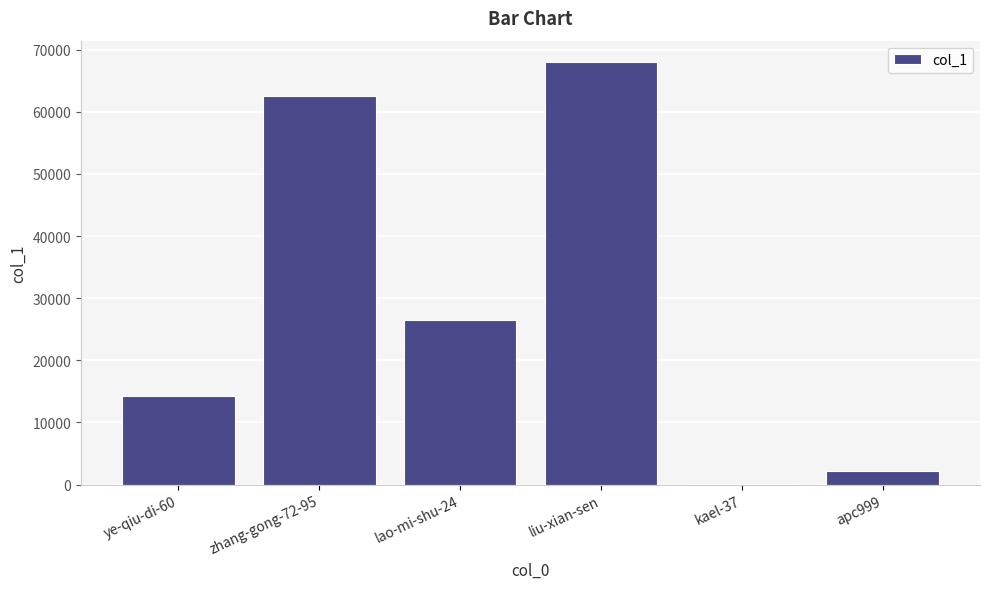

At which label is the value closest to 34023?

lao-mi-shu-24